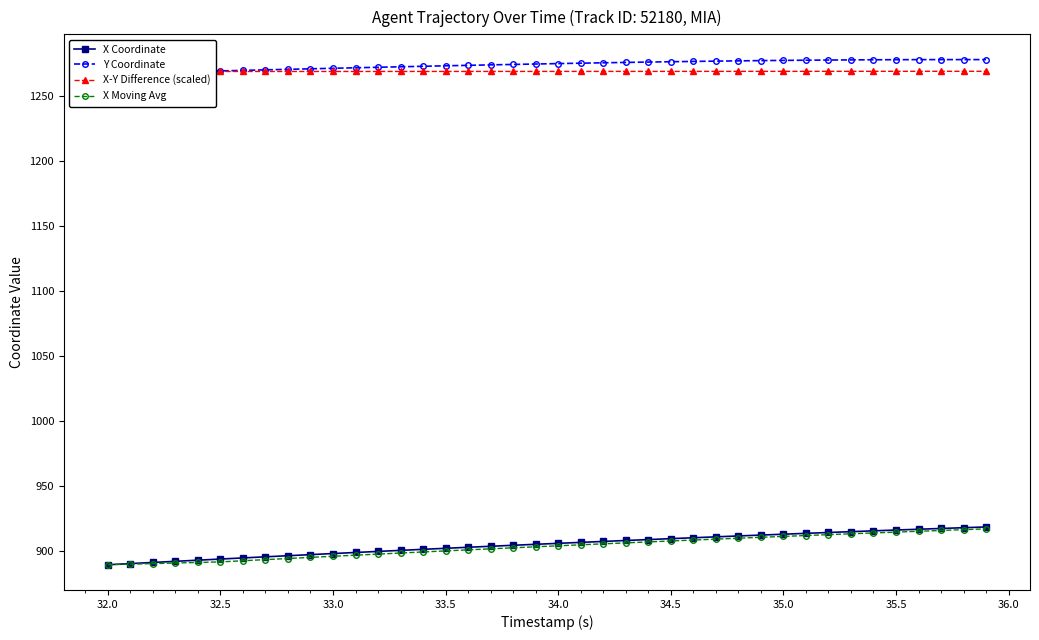

The value of X Moving Avg at 35.5 is 914.4. True or false?

True